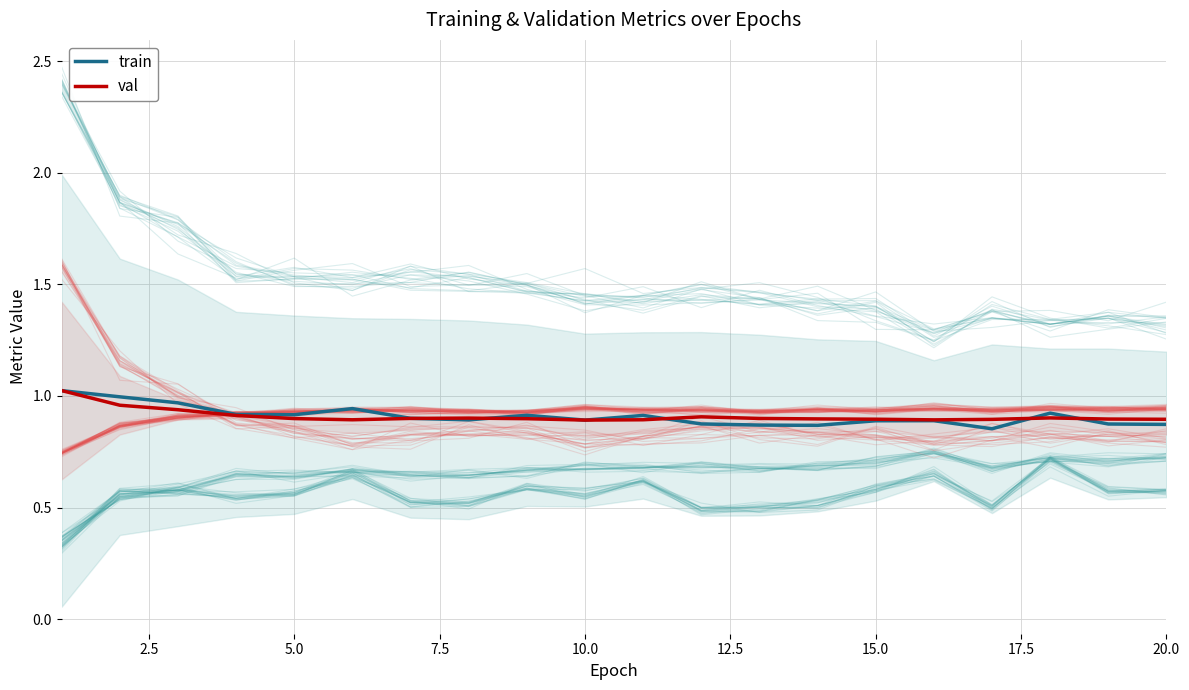

In train, how many points are higher than both neighbors (excluding endpoints)?

5